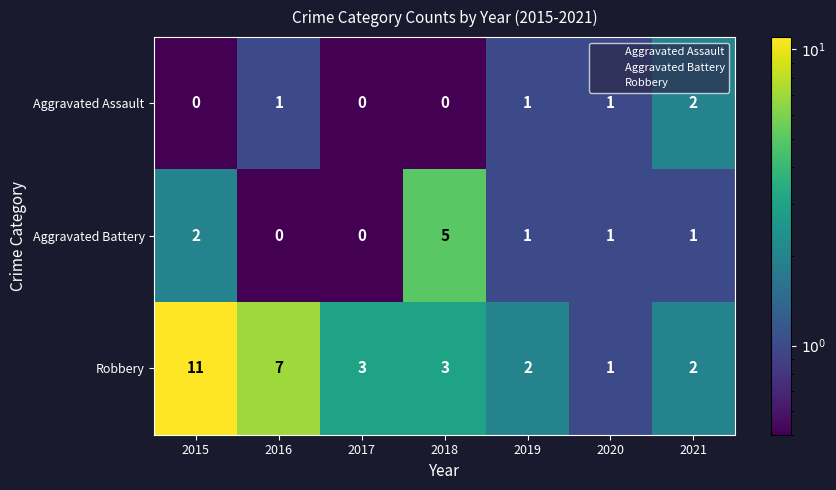

What is the maximum value shown in the chart?

11